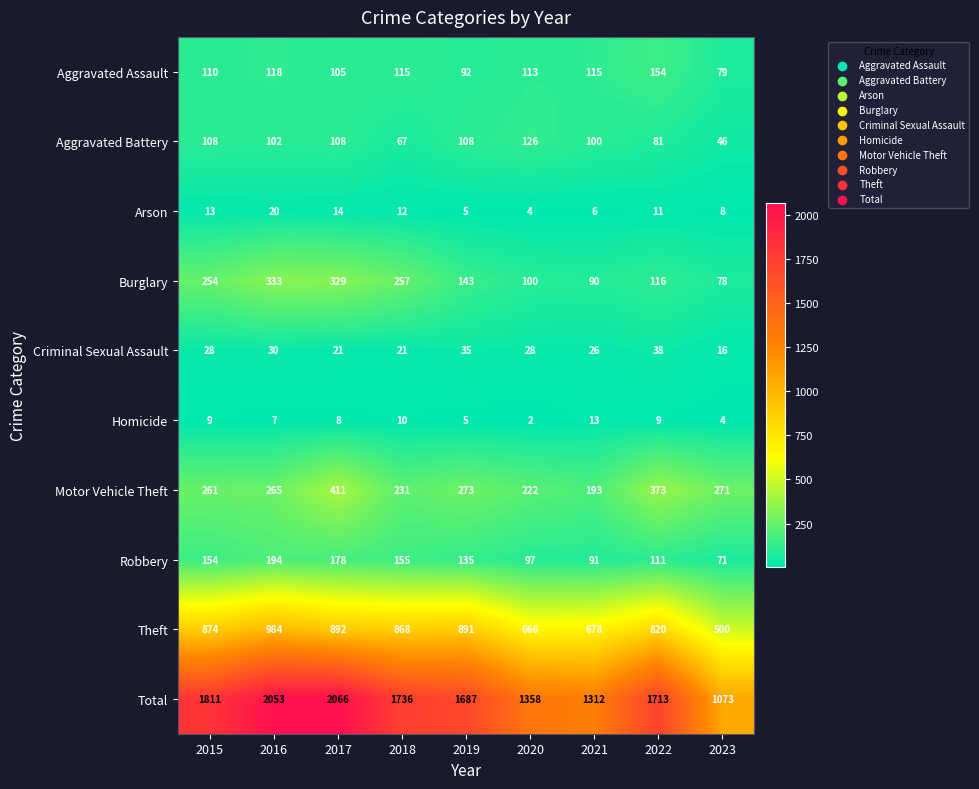

Where is Burglary nearest to the value 205?

2015